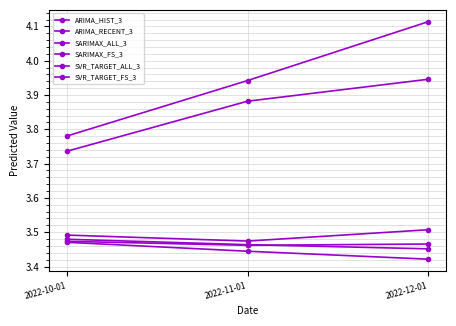

What is the sum of all ARIMA_HIST_3 values?

10.3